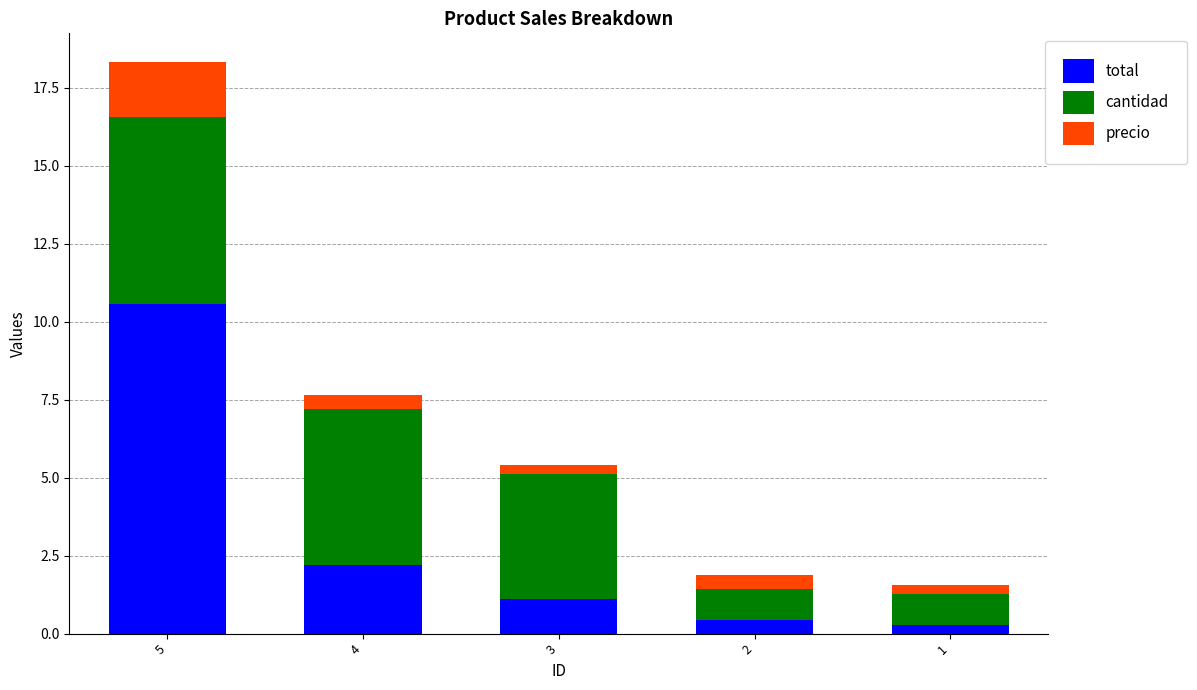

How many values in the total series are below 1?

2